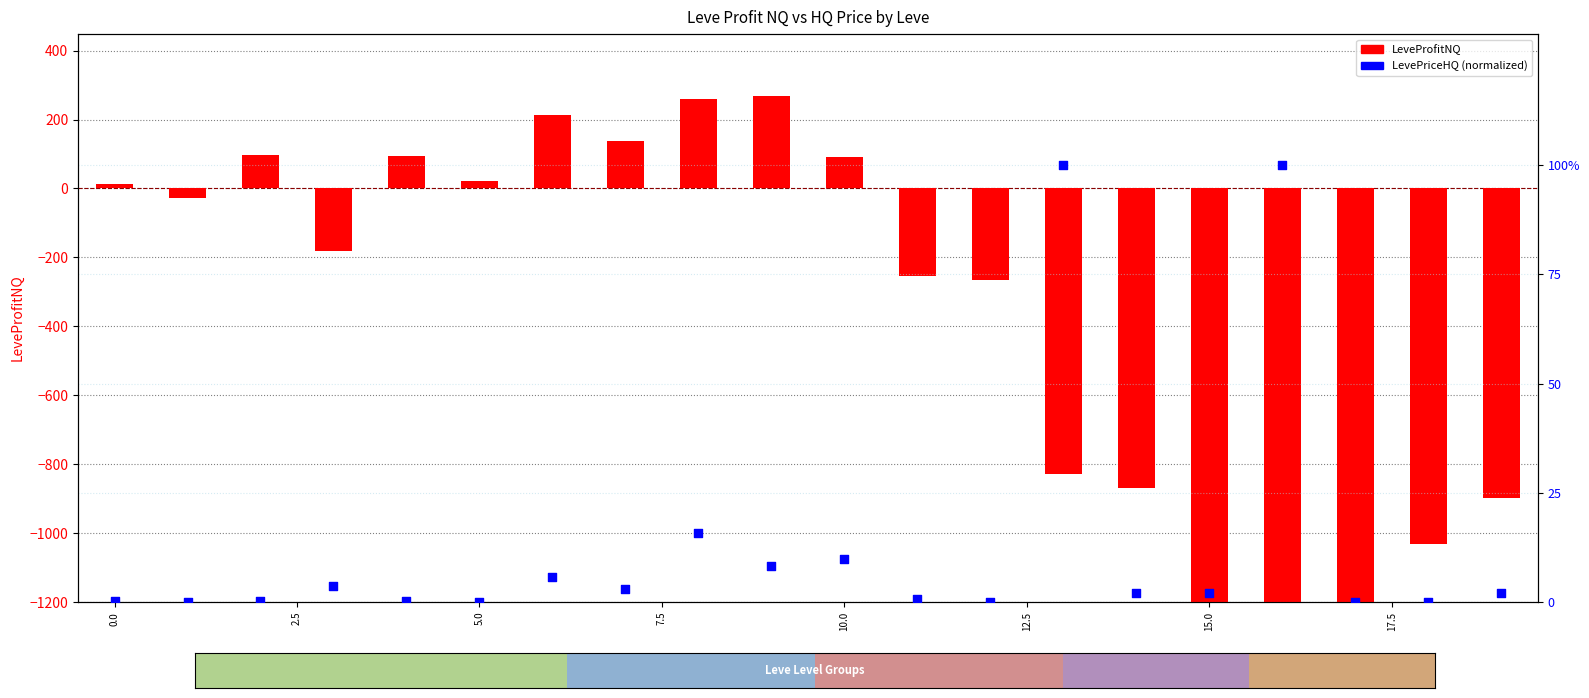

Which series has the largest total across all categories?

LevePriceHQ (normalized %)